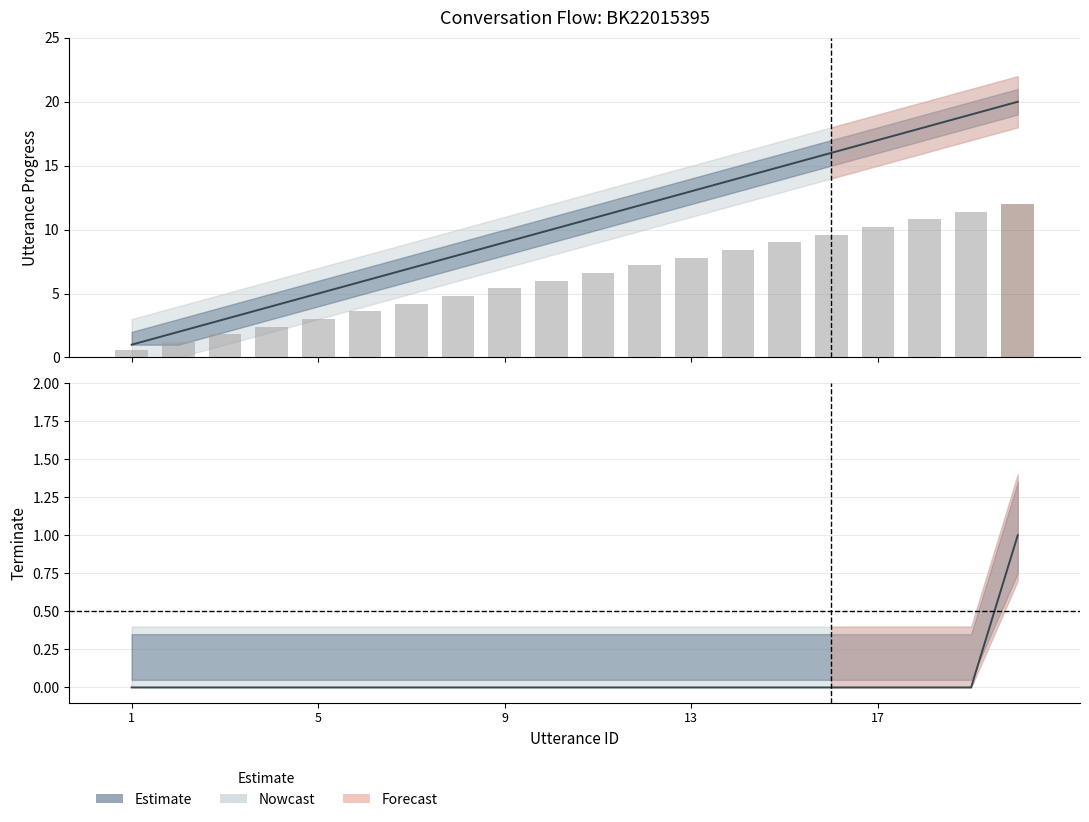

Reading right to left, list all the values displayed in this chart.

utterance_id: 20=20.0	19=19.0	18=18.0	17=17.0	16=16.0	15=15.0	14=14.0	13=13.0	12=12.0	11=11.0	10=10.0	9=9.0	8=8.0	7=7.0	6=6.0	5=5.0	4=4.0	3=3.0	2=2.0	1=1.0
terminate: 20=1.0	19=0.0	18=0.0	17=0.0	16=0.0	15=0.0	14=0.0	13=0.0	12=0.0	11=0.0	10=0.0	9=0.0	8=0.0	7=0.0	6=0.0	5=0.0	4=0.0	3=0.0	2=0.0	1=0.0
utterance_upper: 20=12.0	19=11.4	18=10.8	17=10.2	16=9.6	15=9.0	14=8.4	13=7.8	12=7.2	11=6.6	10=6.0	9=5.4	8=4.8	7=4.2	6=3.6	5=3.0	4=2.4	3=1.8	2=1.2	1=0.6